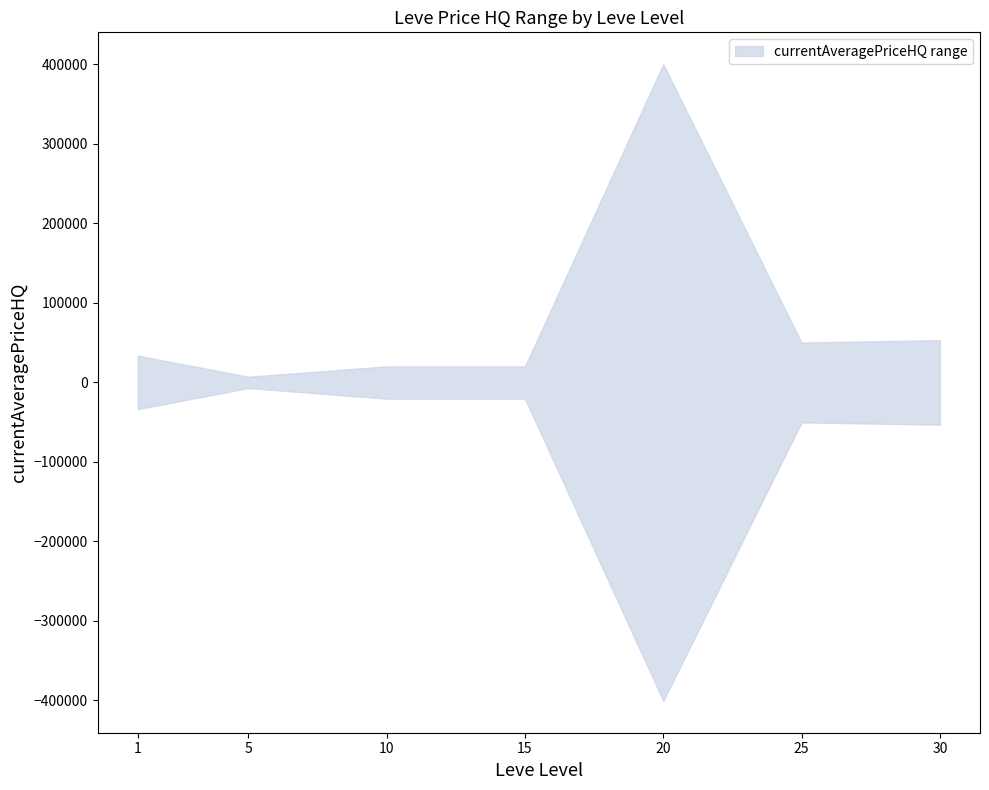

Reading right to left, transcribe all the data shown in this chart.

upper bound: 52995	49995	400000	20000	20000	7000	33600
lower bound: -53293	-50401	-400580	-20586	-20576	-7280	-33824